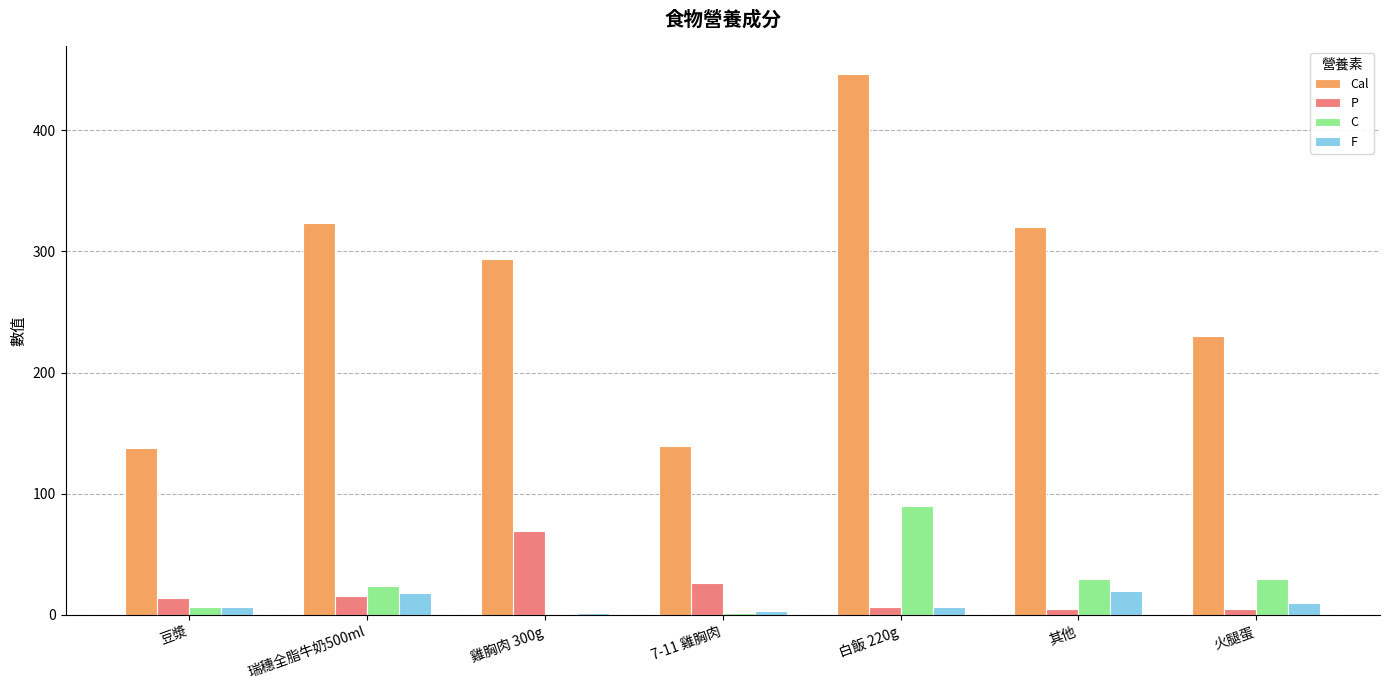

What value does the Cal series have at 瑞穗全脂牛奶500ml?

323.1